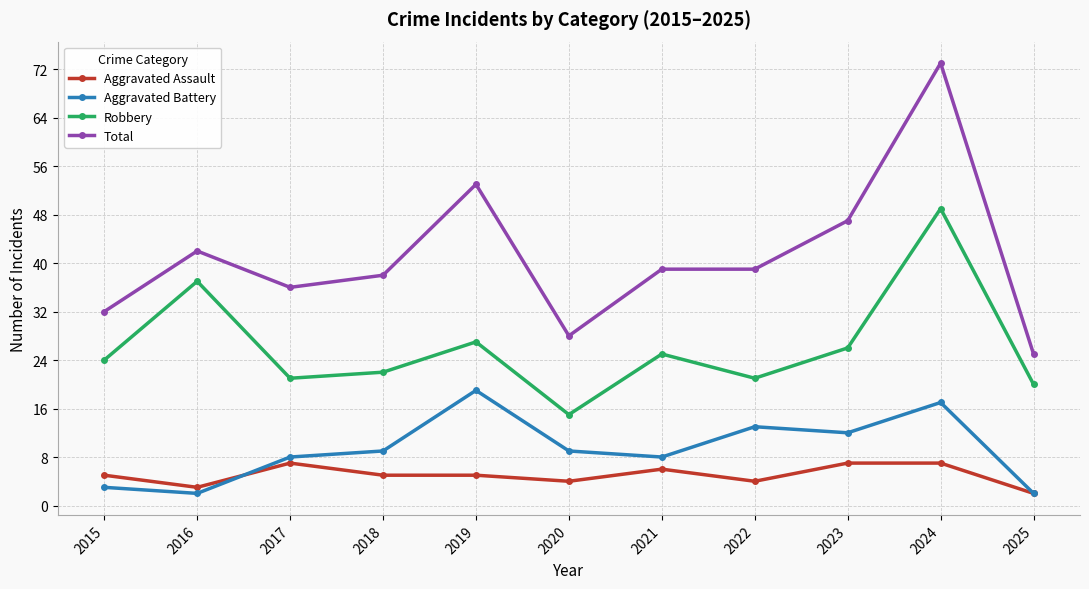

Is the value of Aggravated Battery at 2024 greater than the value of Aggravated Assault at 2020?

Yes